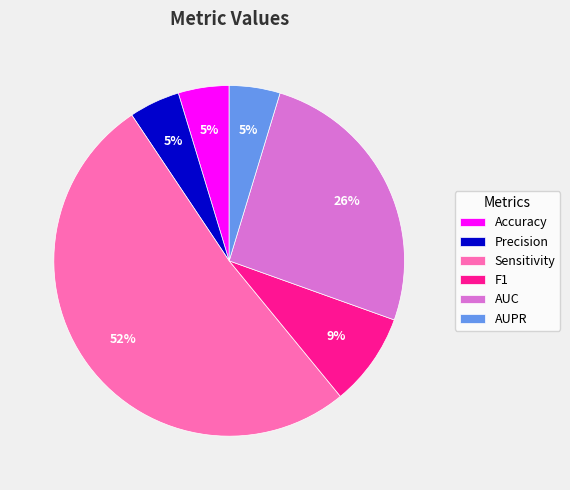

What is the largest slice in the pie chart?

Sensitivity